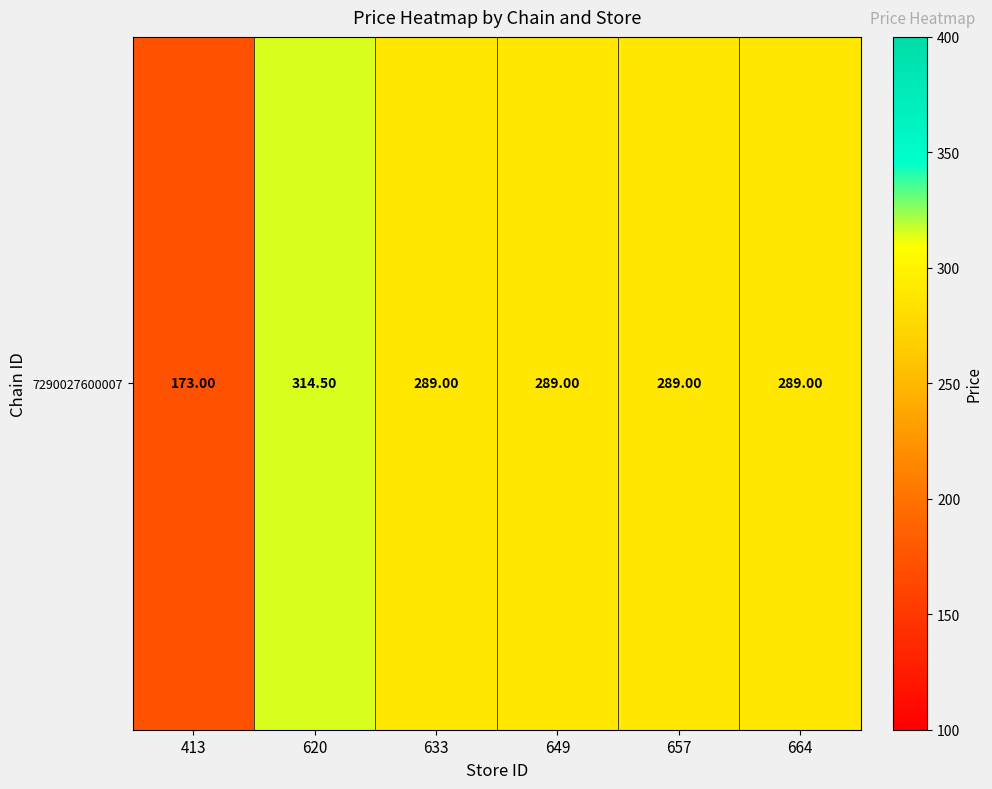

What is the ratio of the value at 657 to the value at 413?

1.7